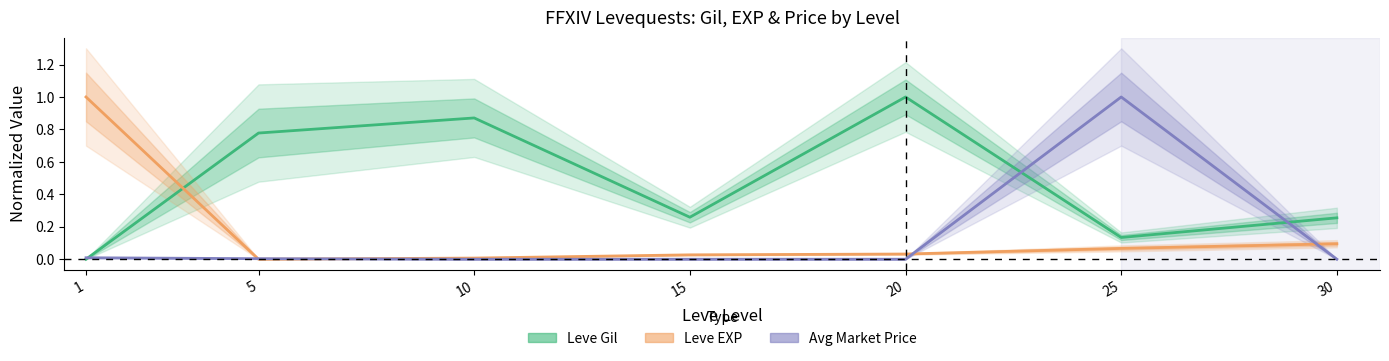

After their last crossing, which series has the higher values: Leve EXP or Leve Gil?

Leve Gil